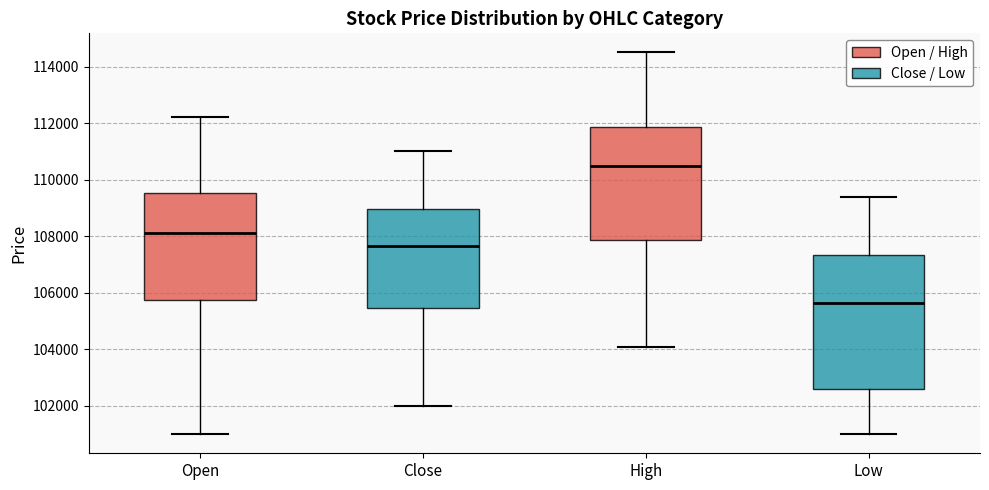

Reading left to right, transcribe this box plot: for each box, give where its median line is, the range the box spans, and where its two whiskers end, as read against the y-axis. The values are not printed on the chart, so give them approximately, as read against the axis.

Open: median 108200, box 105800 to 109600, whiskers 101000 to 112200
Close: median 107600, box 105400 to 109000, whiskers 102000 to 111000
High: median 110600, box 107800 to 111800, whiskers 104200 to 114600
Low: median 105600, box 102600 to 107400, whiskers 101000 to 109400